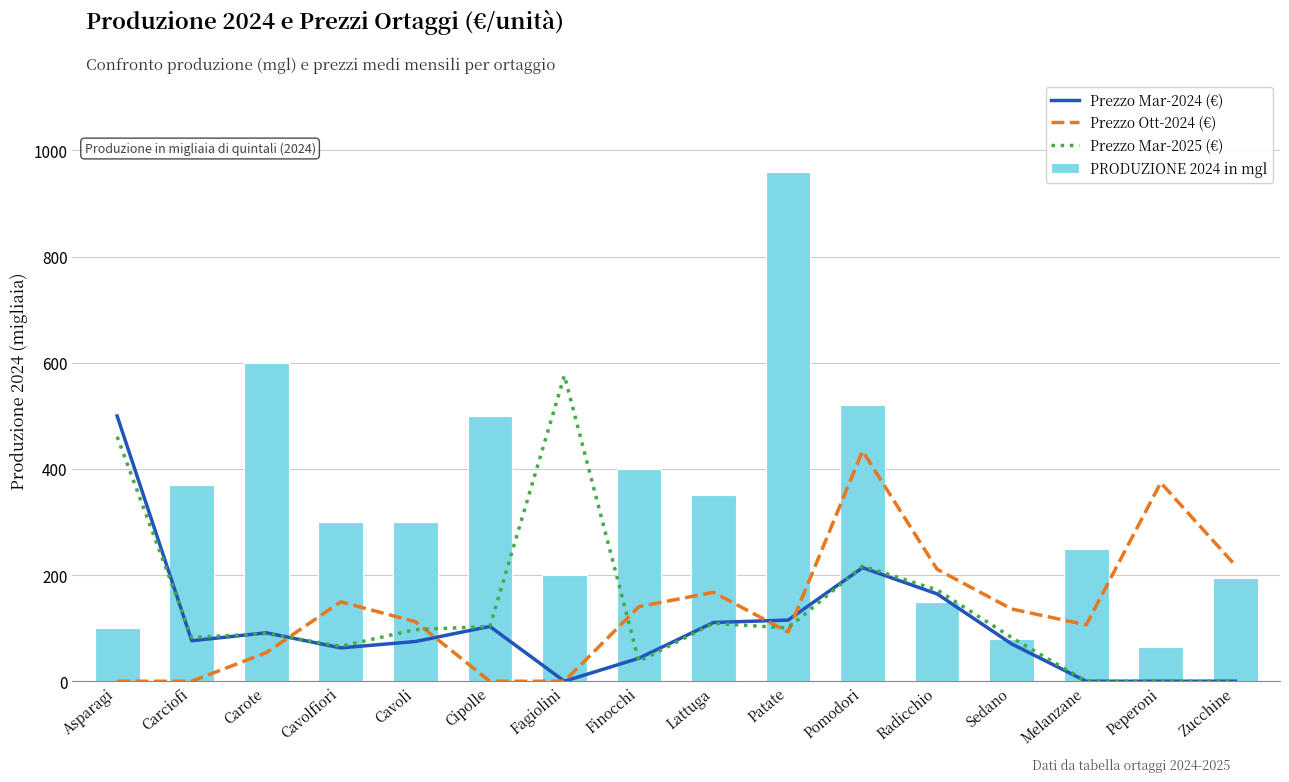

What is the label of the 14th bar from the right?

Carote